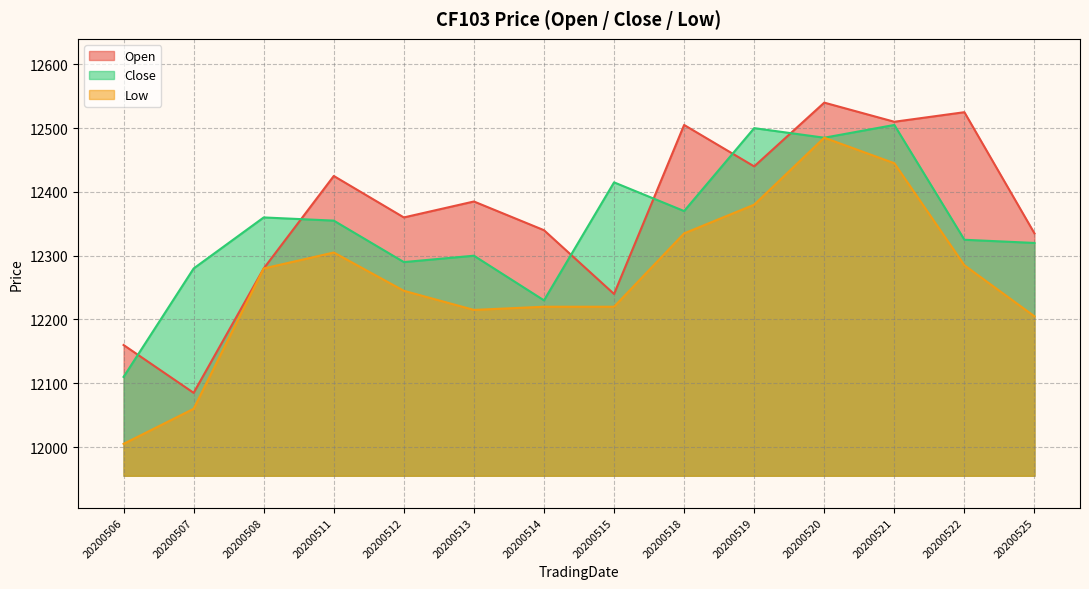

Between 20200511 and 20200519, which is larger?

20200519